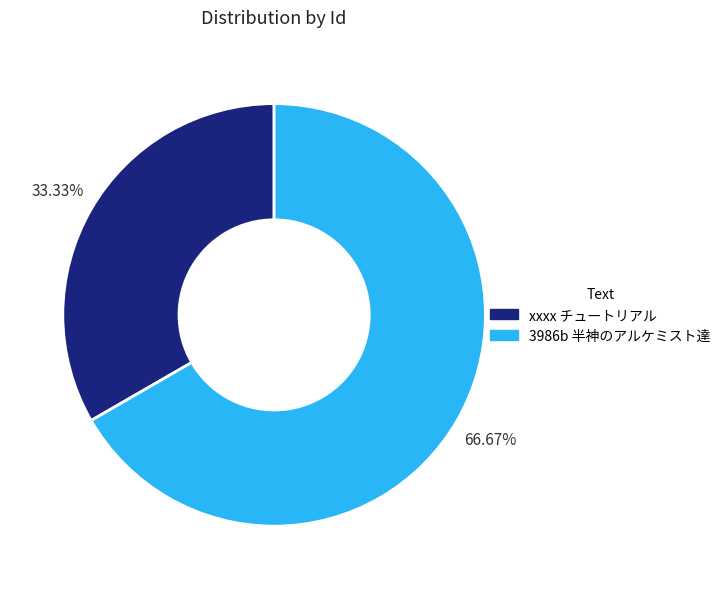

Count the number of slices in the pie.

2